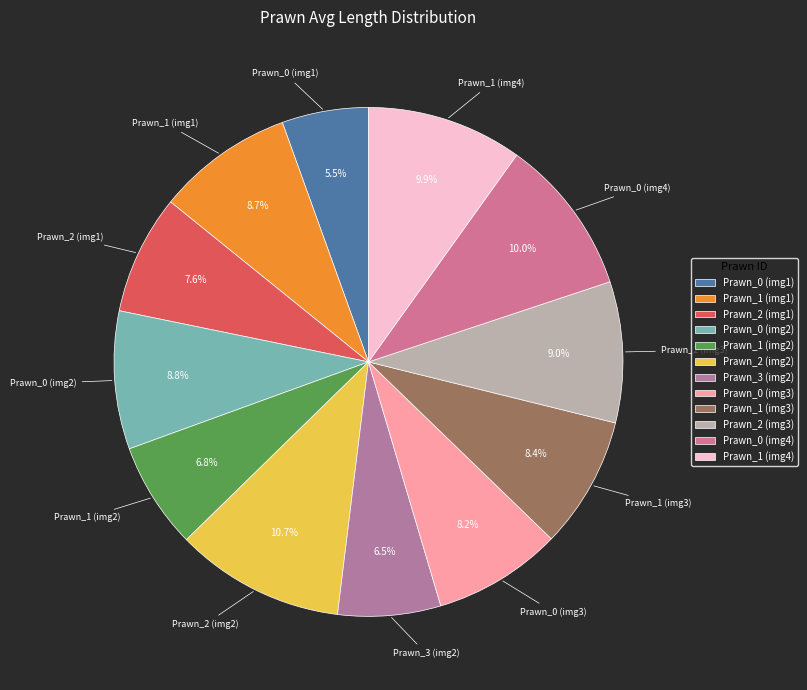

Is there a majority slice in this chart?

No